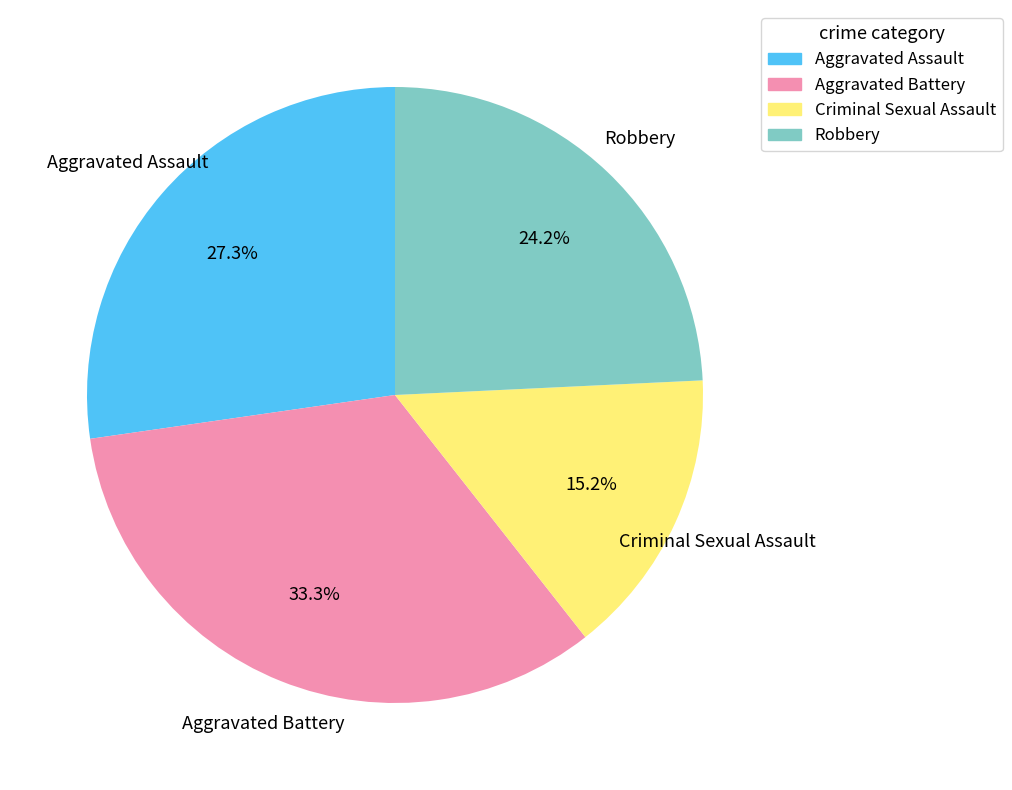

To the nearest percent, what portion does Aggravated Assault represent?

27%